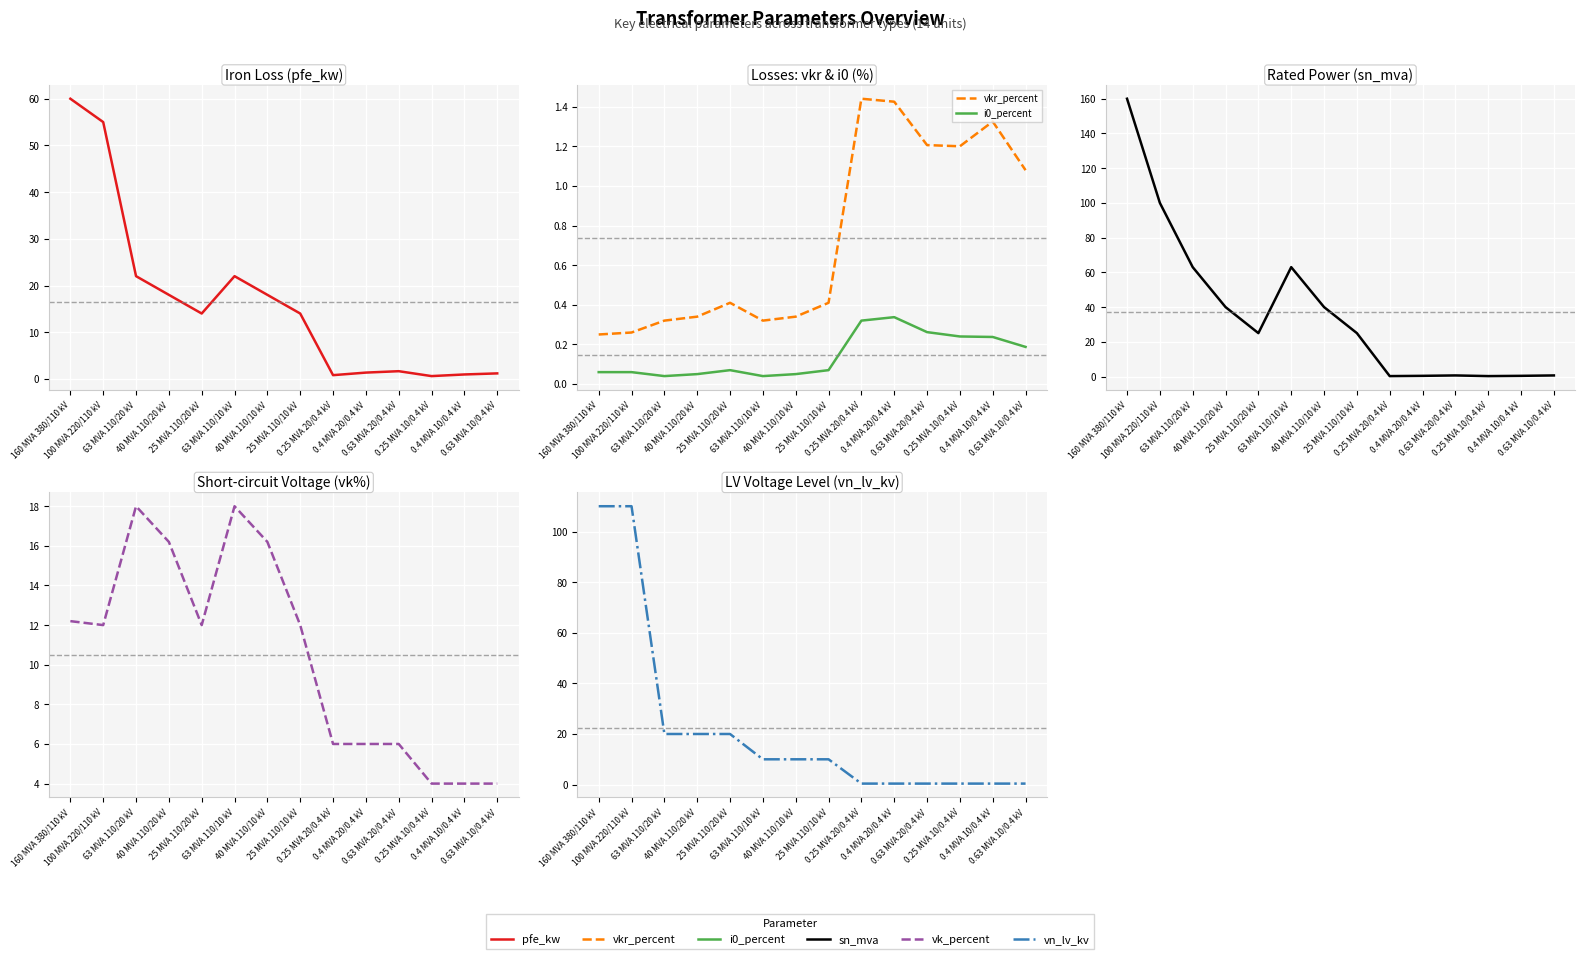

What is the average value of the vk_percent series?

10.5